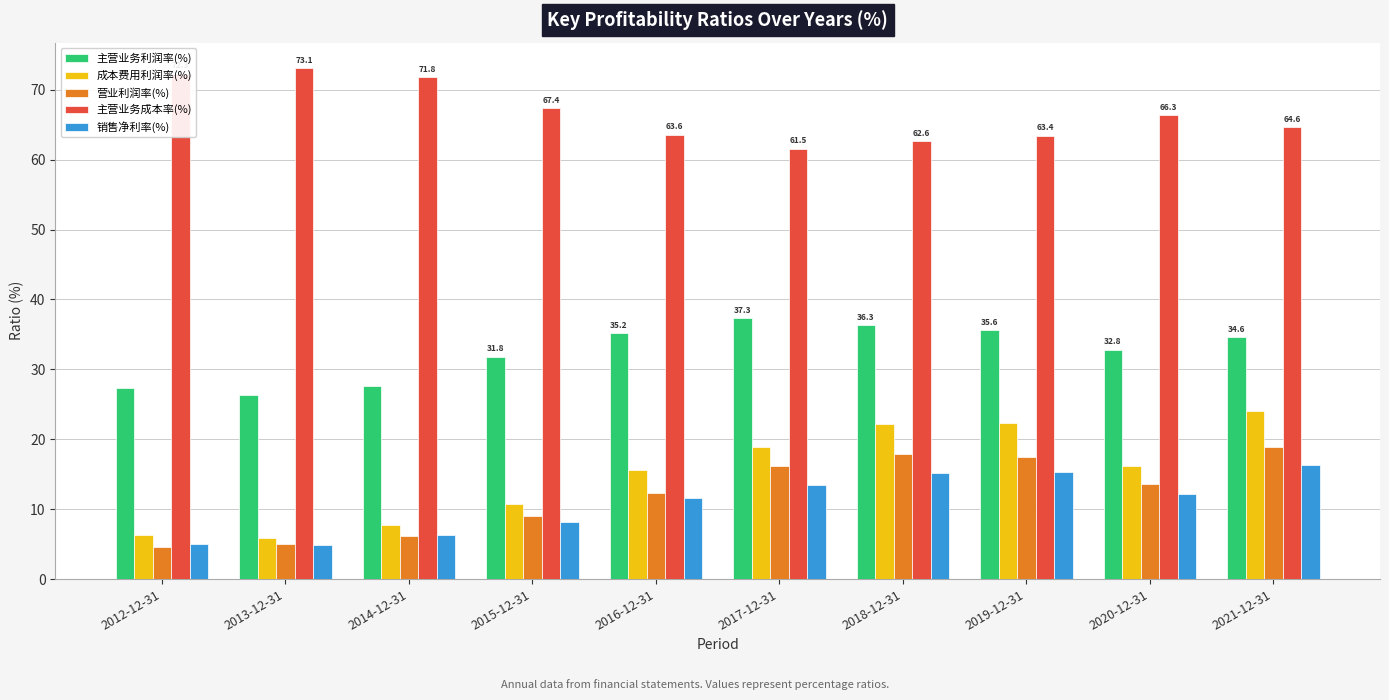

The value of 主营业务成本率(%) at 2018-12-31 is 62.6. True or false?

True